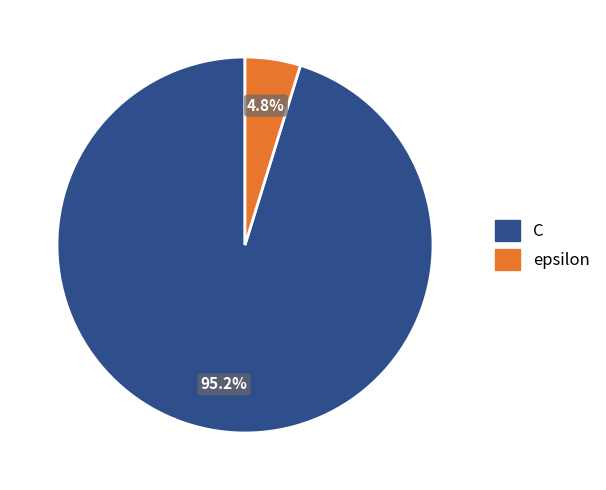

Does epsilon account for over 50% of the chart?

No